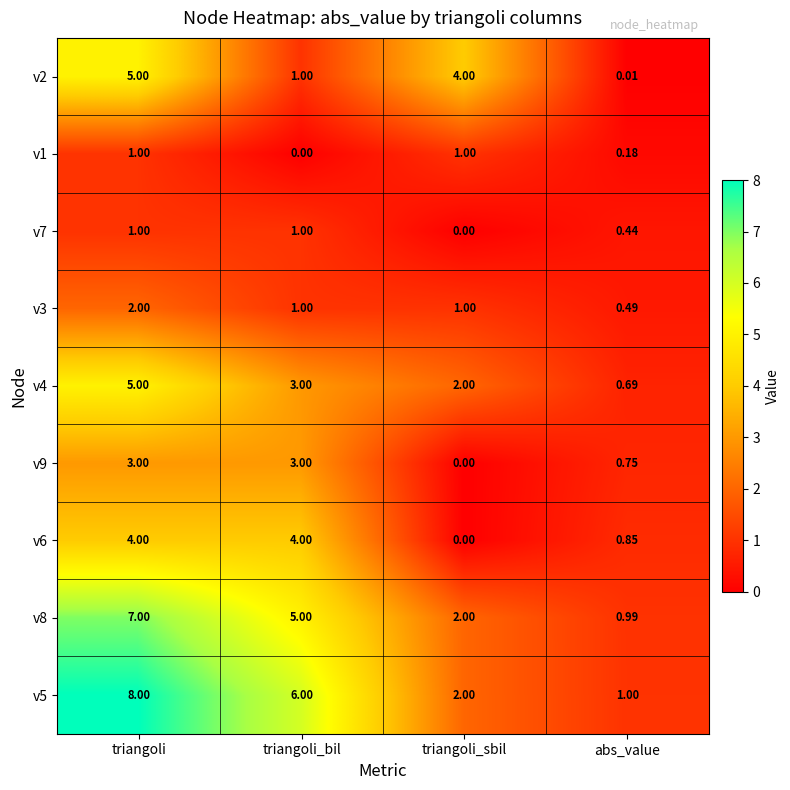

What is the spread (max minus min) of values at triangoli_sbil?

4.0